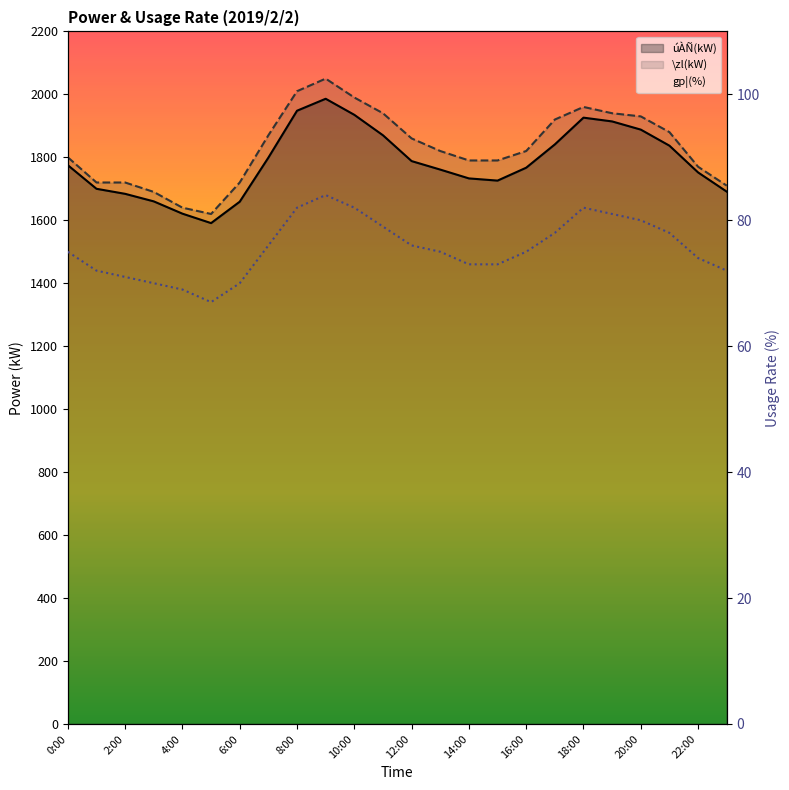

Which series has the widest spread of values?

\zl(kW)